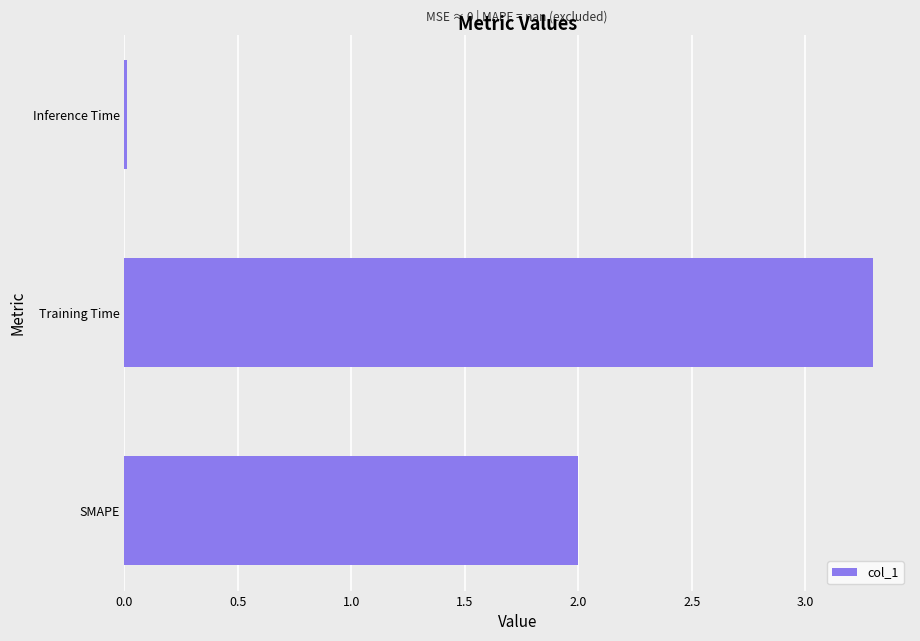

What is the sum of all values?

5.3